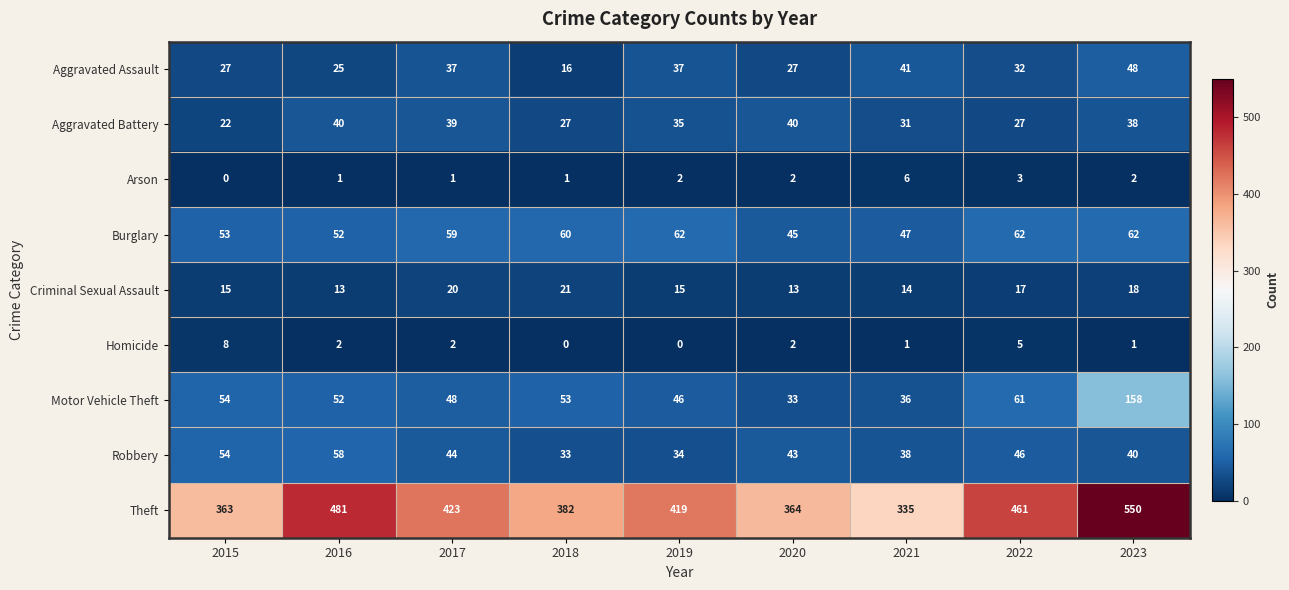

What is the difference between the highest and lowest values at 2017?

422